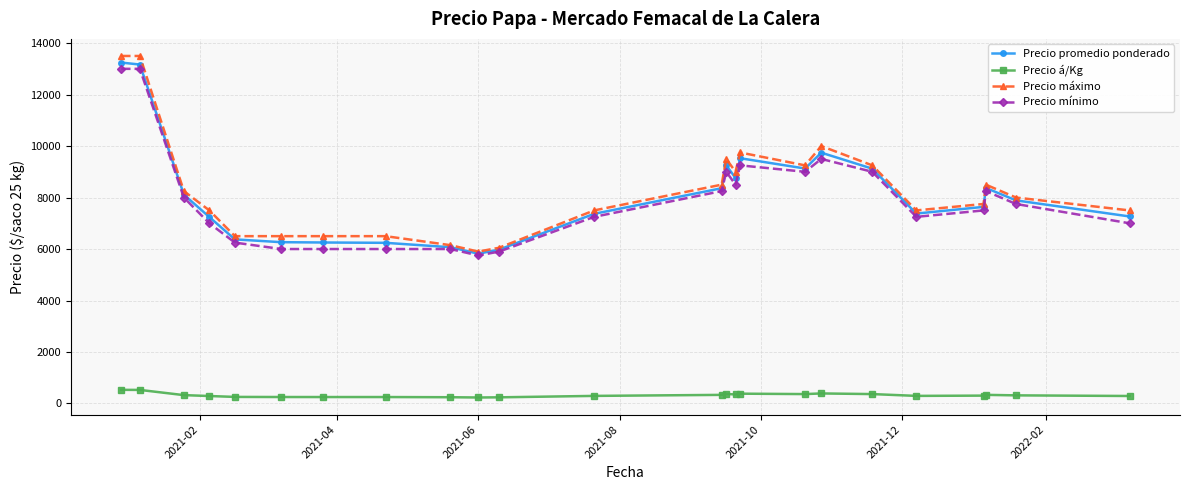

True or false: Precio promedio ponderado has more than 2 points higher than both neighbors.

True